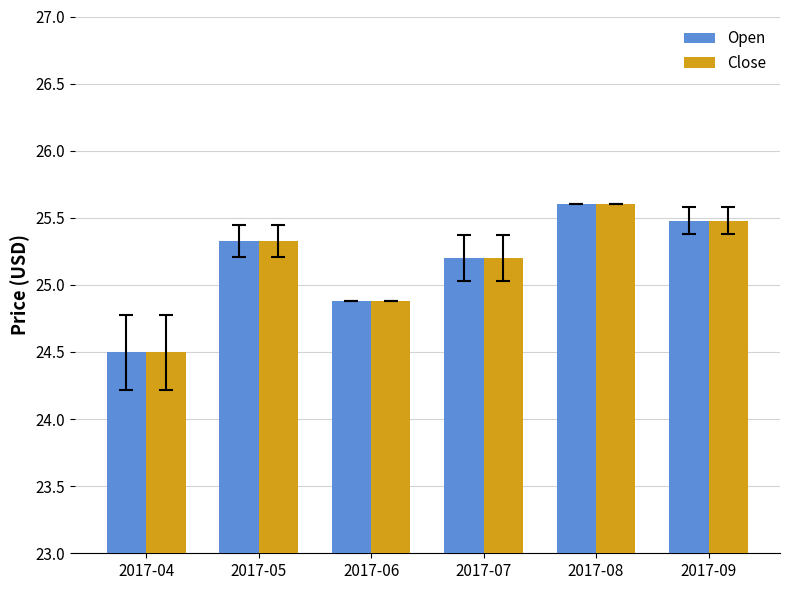

What is the difference between the second highest and minimum values in the Close series?

1.0